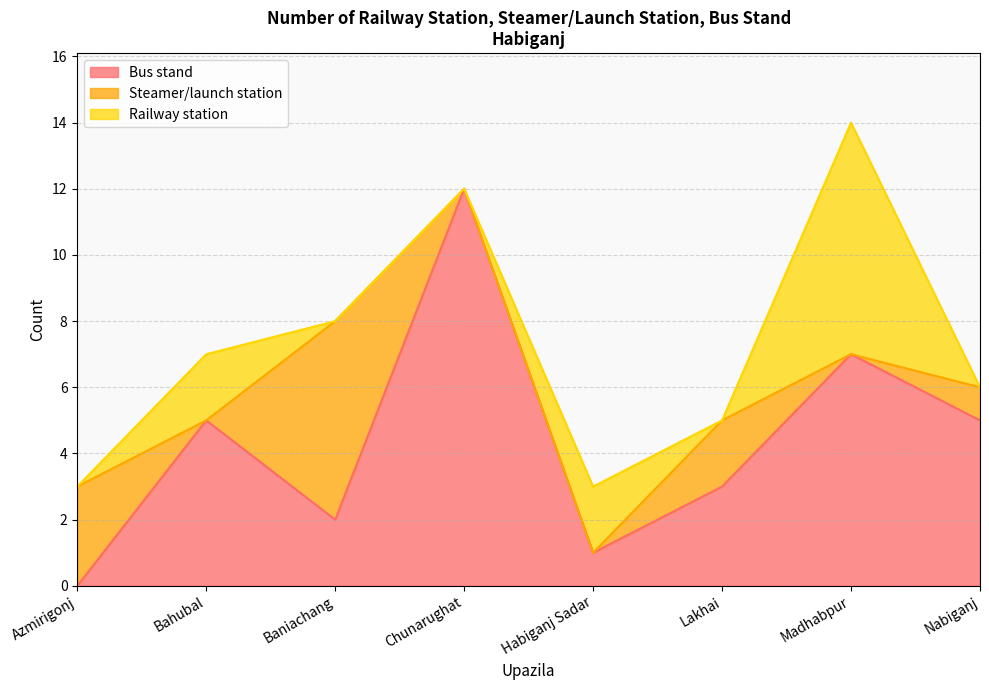

What is the maximum value for Steamer/launch station?

6